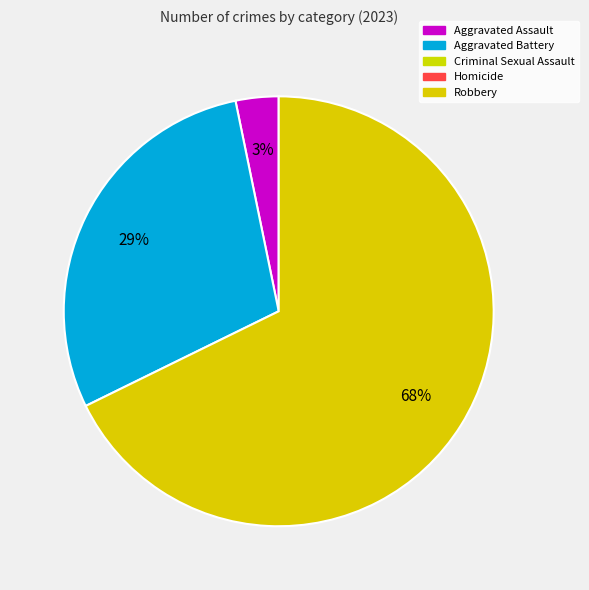

Is there any slice that represents more than half of the pie?

Yes